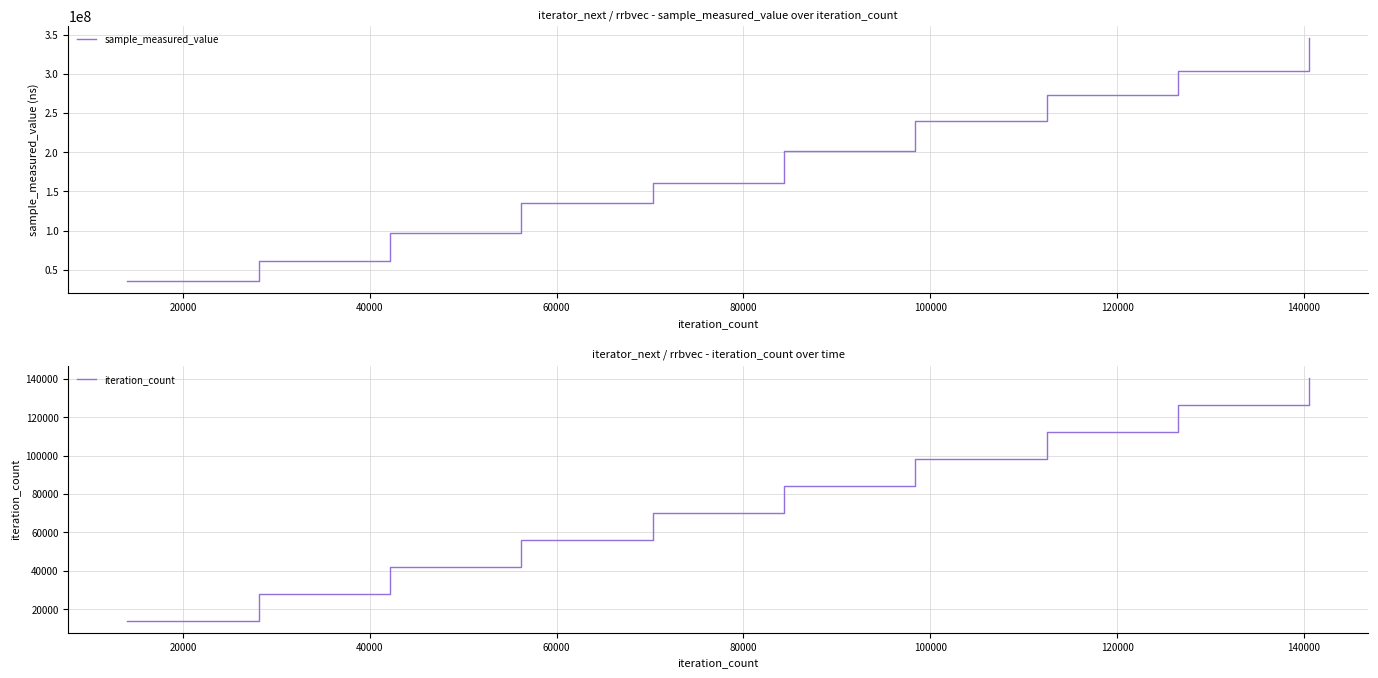

Rank the series by their maximum value, from lowest to highest.

iteration_count, sample_measured_value